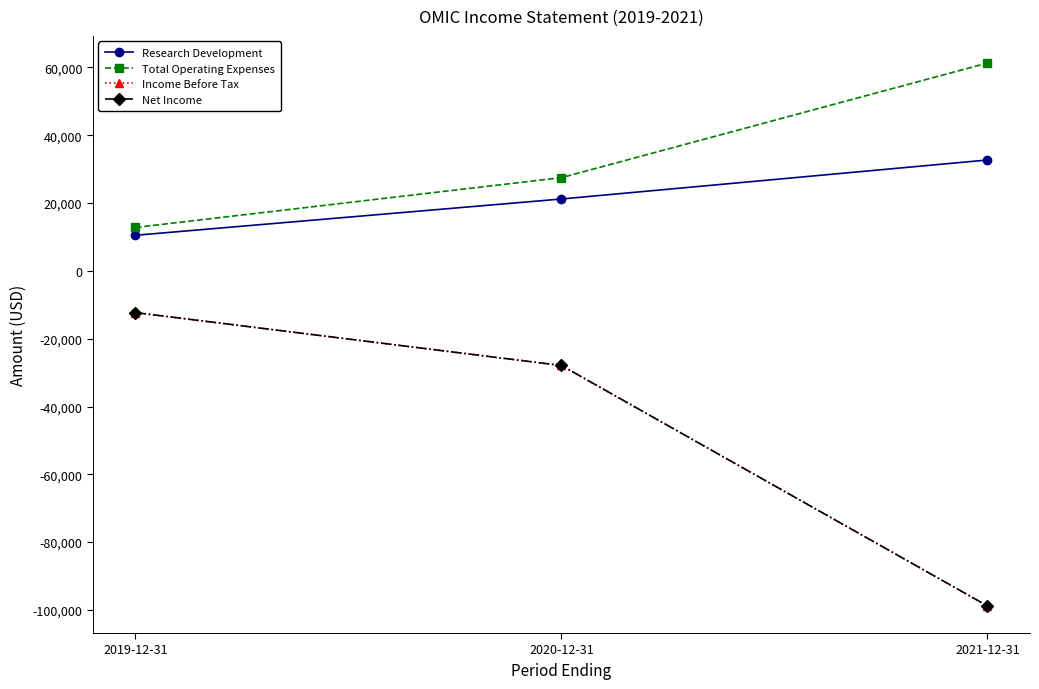

What is the total value across all series at 2019-12-31?

-1300